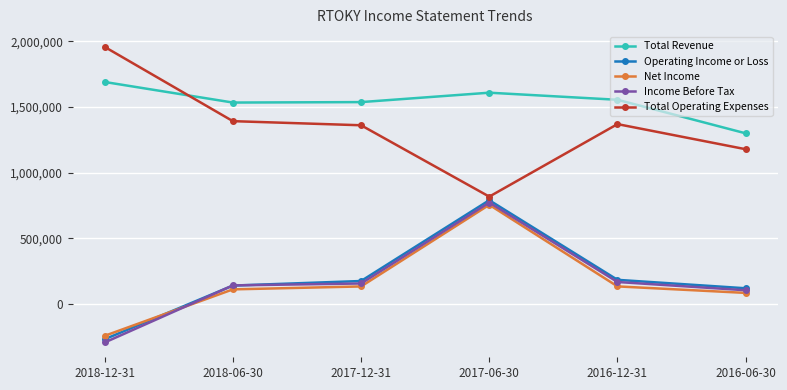

What is the maximum value for Operating Income or Loss?

790800